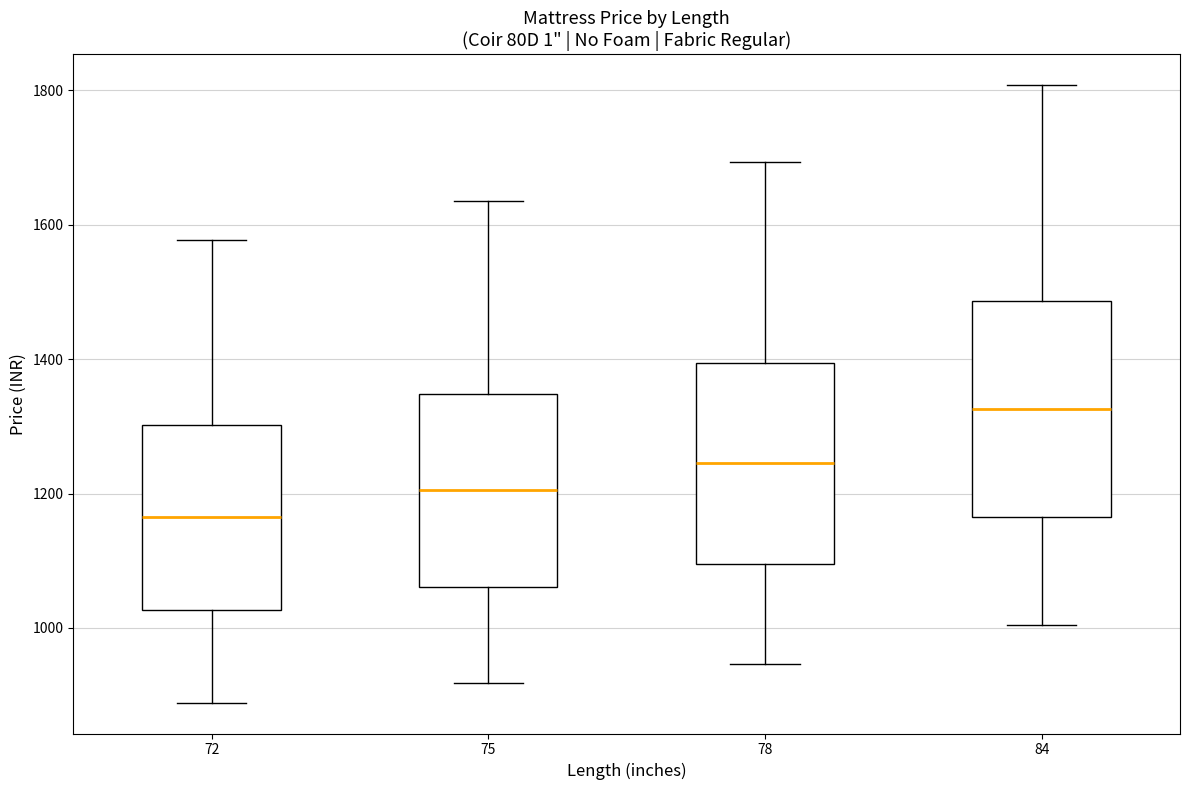

Which box is the tallest, from its lower edge to its upper edge?

84